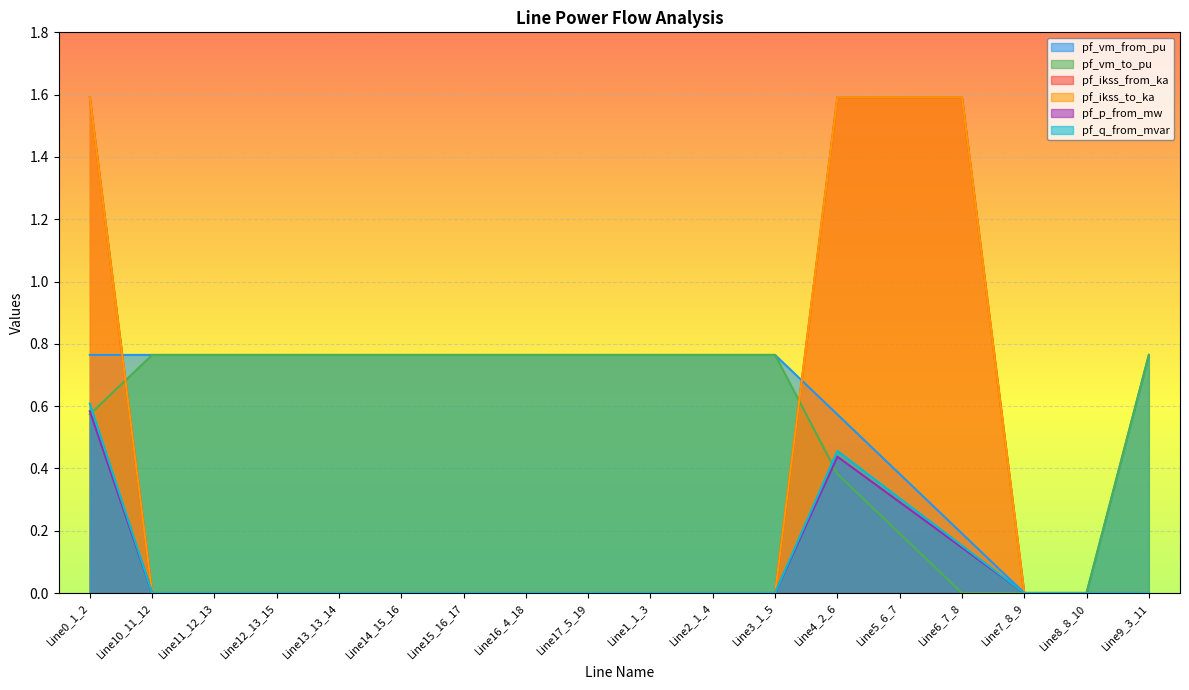

What is the total value across all series at Line14_15_16?

1.5